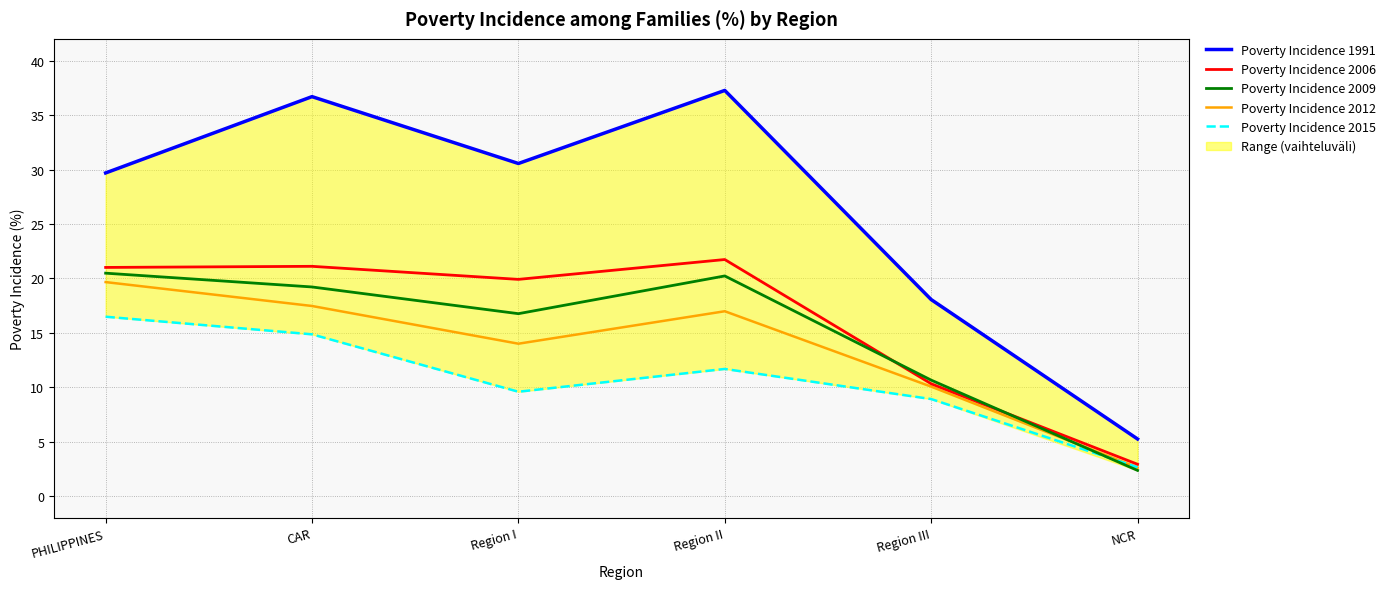

What is the label of the 1st point from the left?

PHILIPPINES